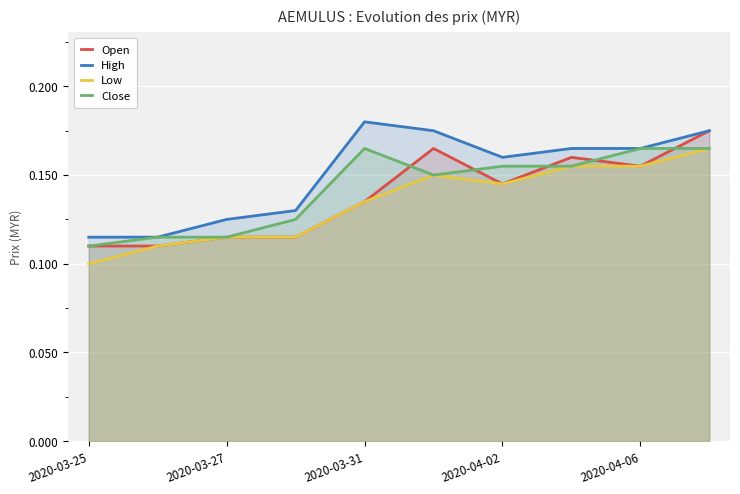

How many categories are shown in the chart?

10